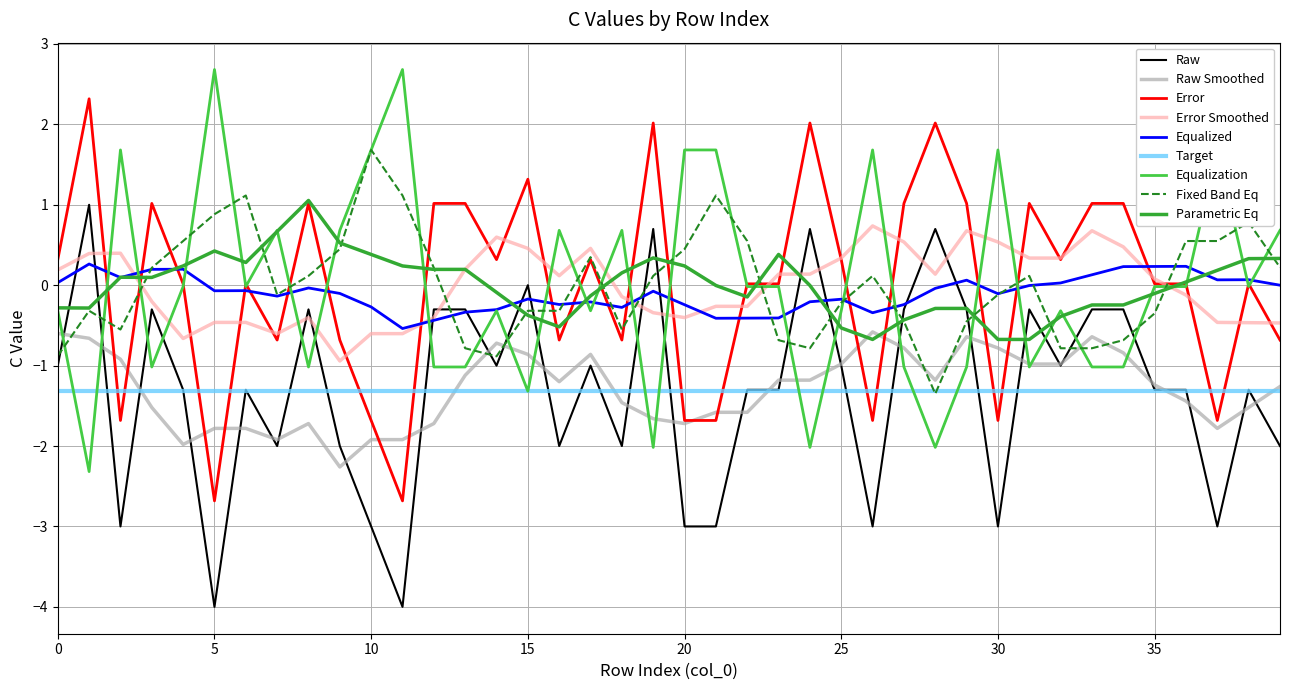

What is the maximum value shown in the chart?

2.7